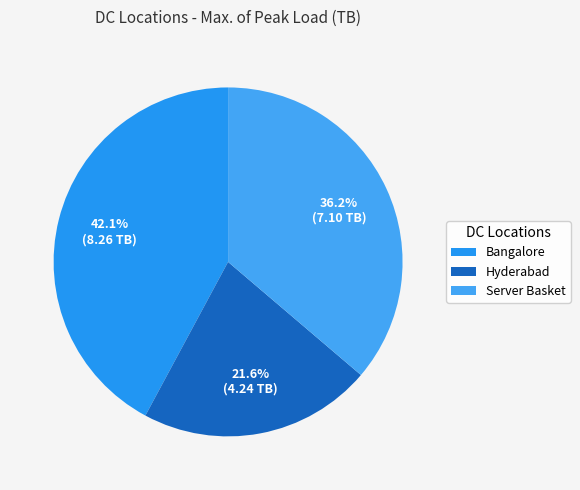

Do Hyderabad and Server Basket together represent more than half of the pie?

Yes